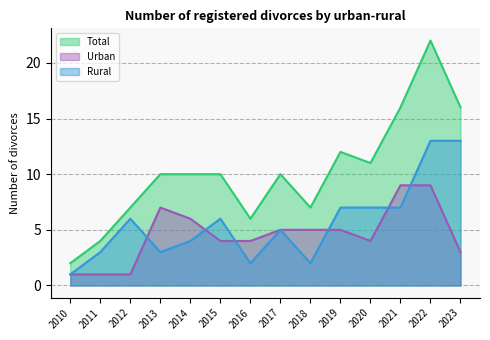

Between 2010 and 2011, which series saw the biggest shift?

Total